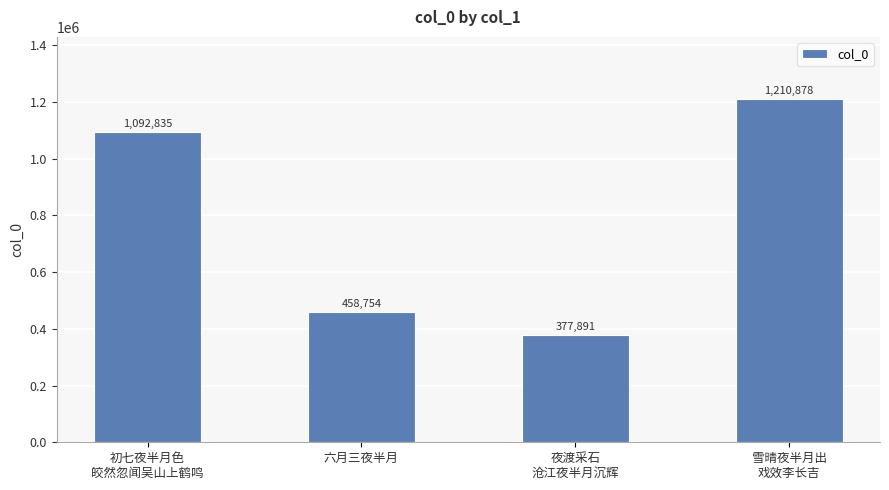

List the labels in order of value, smallest first.

夜渡采石
沧江夜半月沉辉, 六月三夜半月, 初七夜半月色
皎然忽闻吴山上鹤鸣, 雪晴夜半月出
戏效李长吉